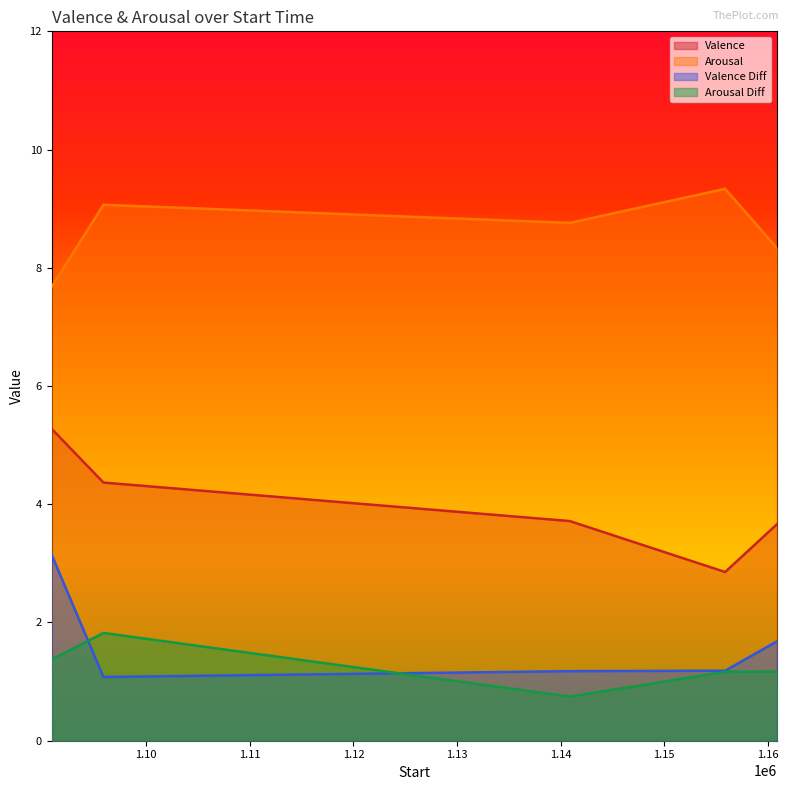

Between which two adjacent categories do Valence Diff and Arousal Diff first intersect?

1090876 and 1095876